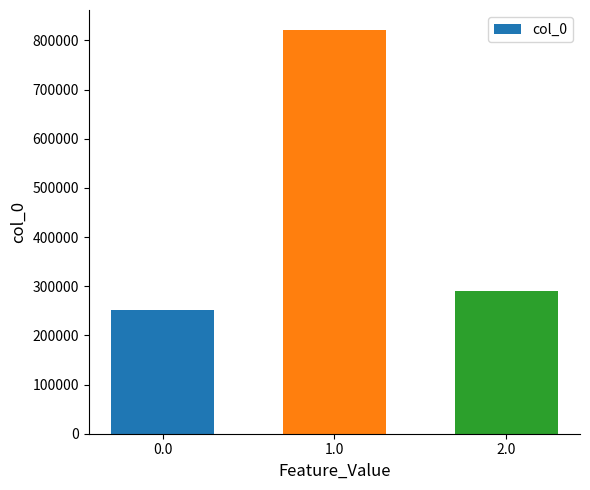

At which label does the data first exceed 290058?

1.0